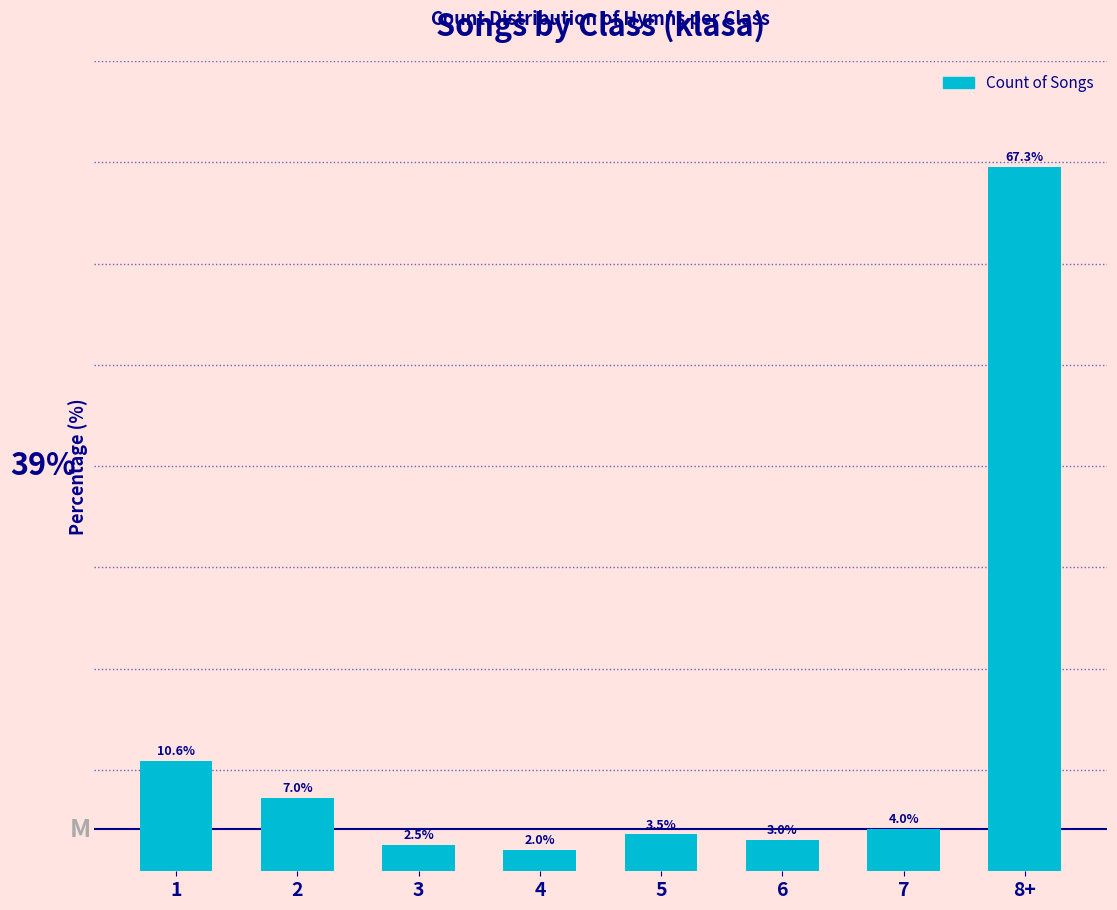

Rank the categories by value from lowest to highest.

4, 3, 6, 5, 7, 2, 1, 8+